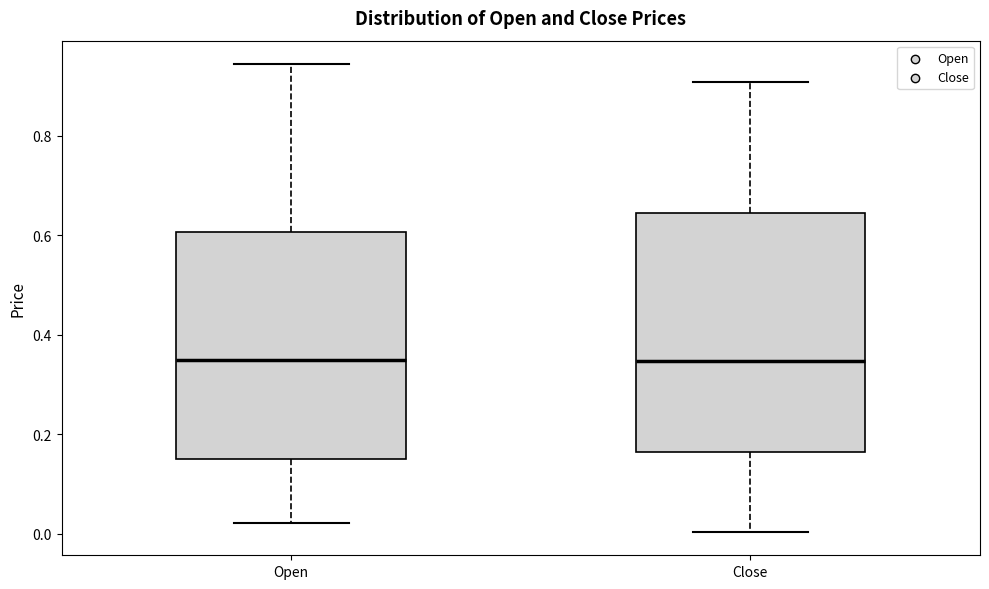

Where is the upper edge of the box for Open on the y-axis? The values are not printed on the chart, so give them approximately, as read against the axis.

0.60